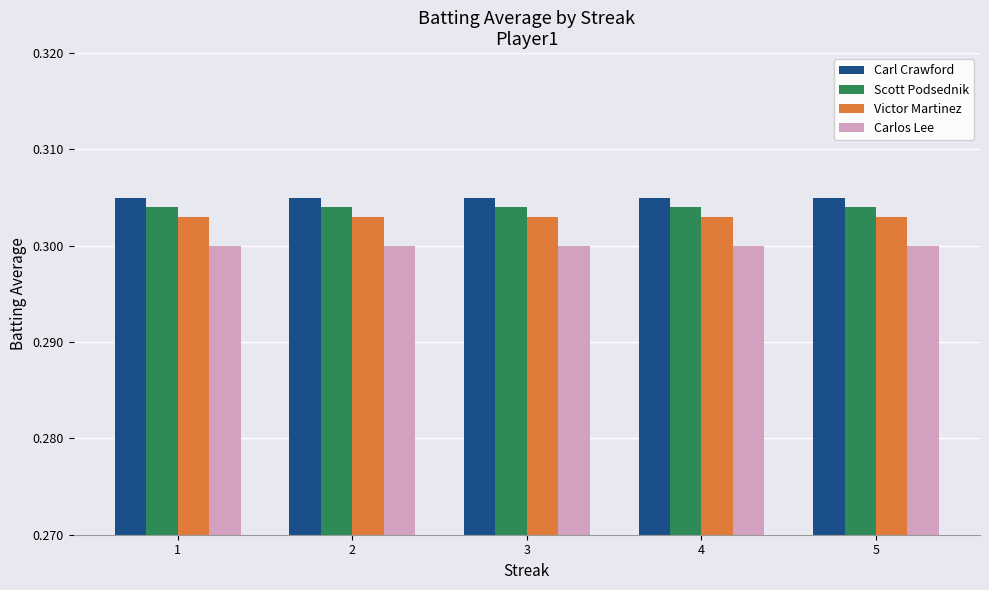

Are the bars horizontal?

No